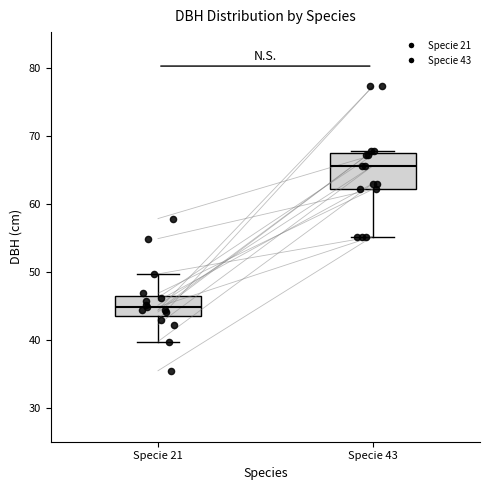

Reading left to right, transcribe this box plot: for each box, give where its median line is, the range the box spans, and where its two whiskers end, as read against the y-axis. The values are not printed on the chart, so give them approximately, as read against the axis.

Specie 21: median 45, box 44 to 47, whiskers 40 to 50
Specie 43: median 66, box 62 to 68, whiskers 55 to 68